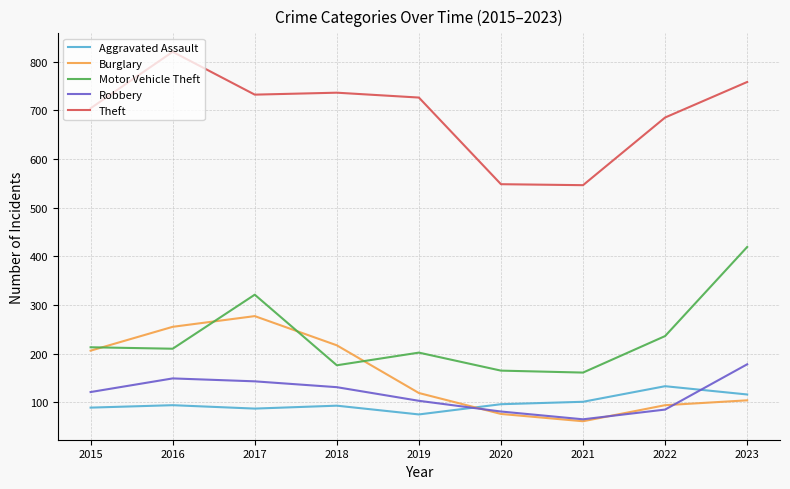

How many interior local peaks does the Robbery series have?

1